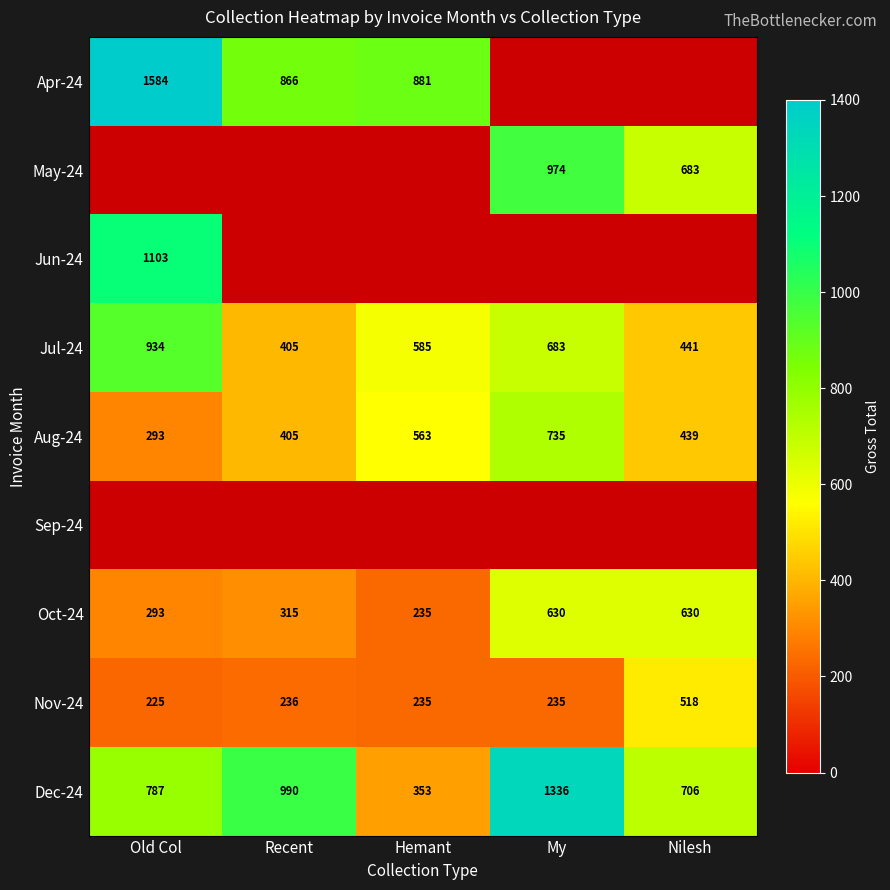

What is the average value of the Jul-24 series?

610